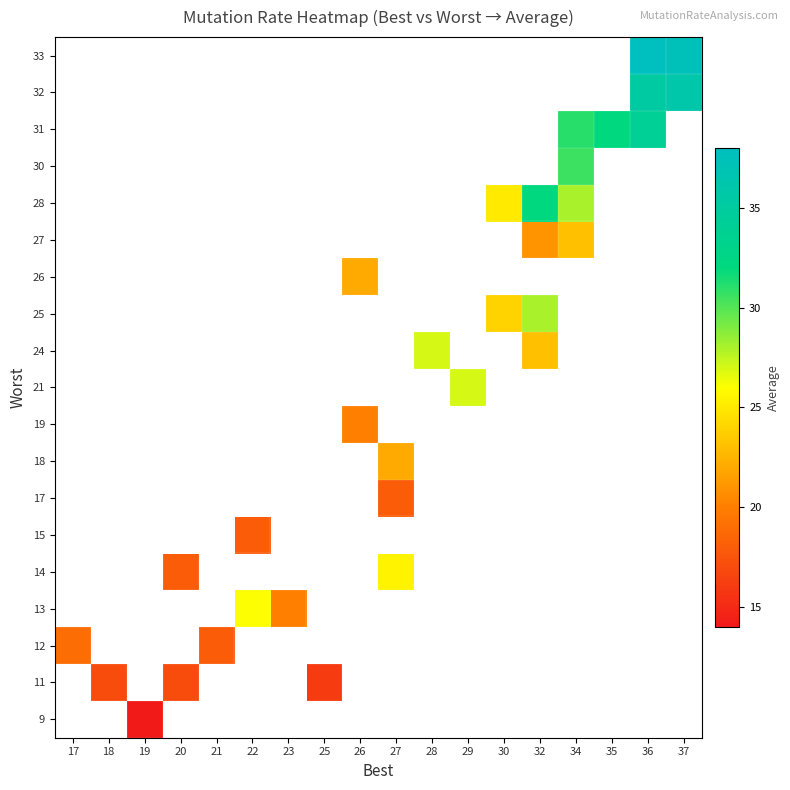

Between 20 and 37, which is larger?

37